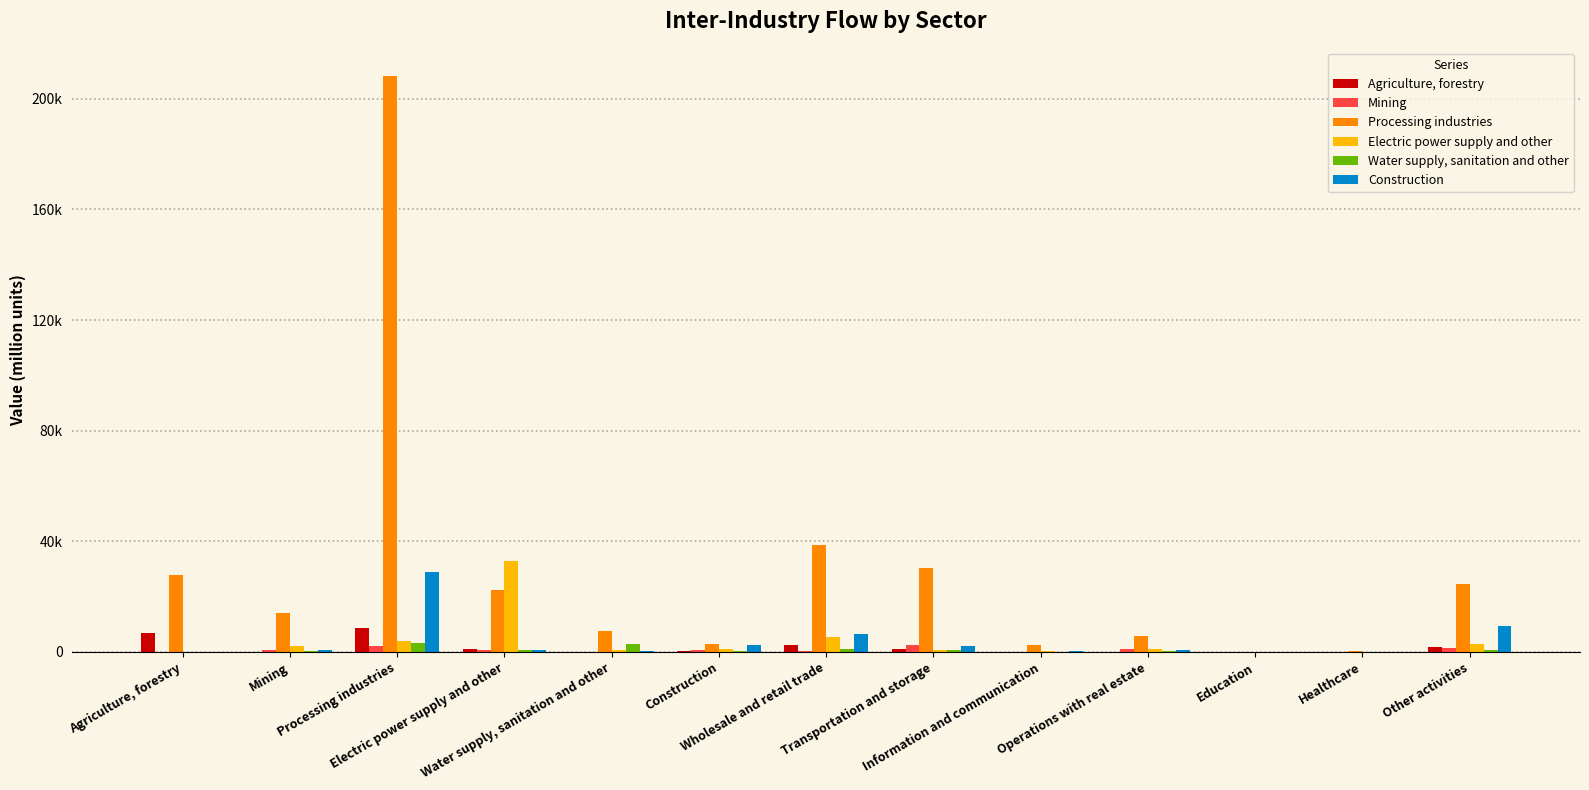

What is the total value across all series at Water supply, sanitation and other?

11202.8